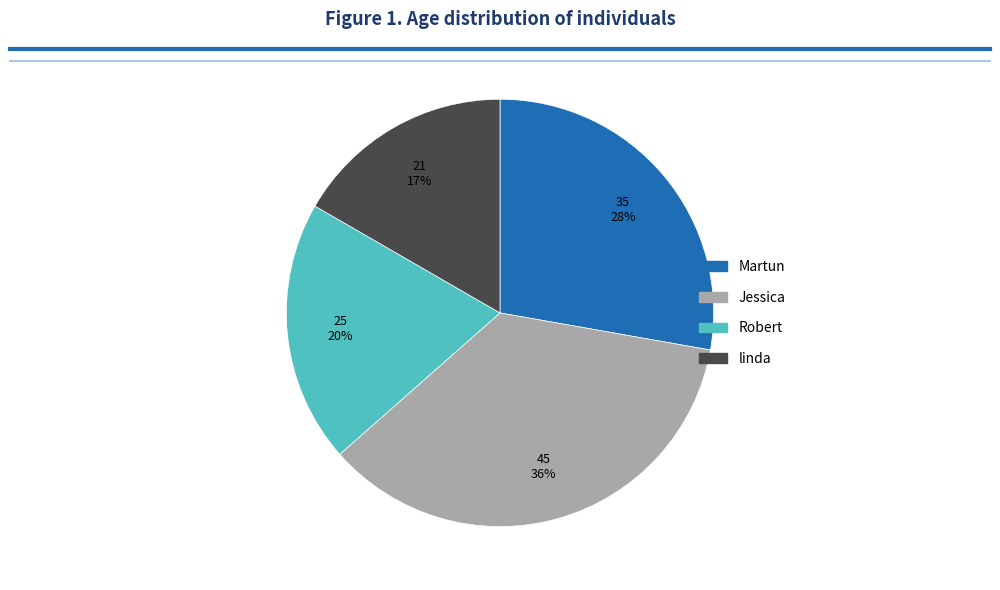

To the nearest percent, what is the difference between the largest and smallest slice percentages?

19%